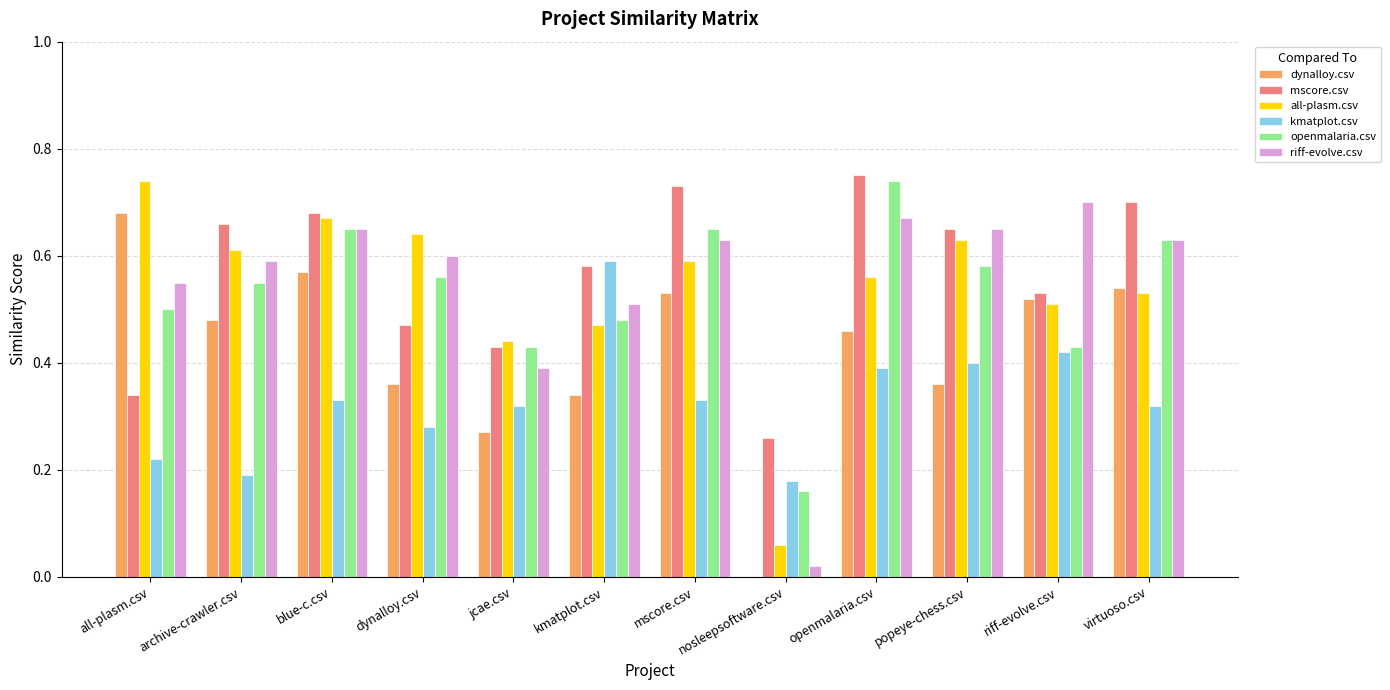

What is the sum of all dynalloy.csv values?

5.1